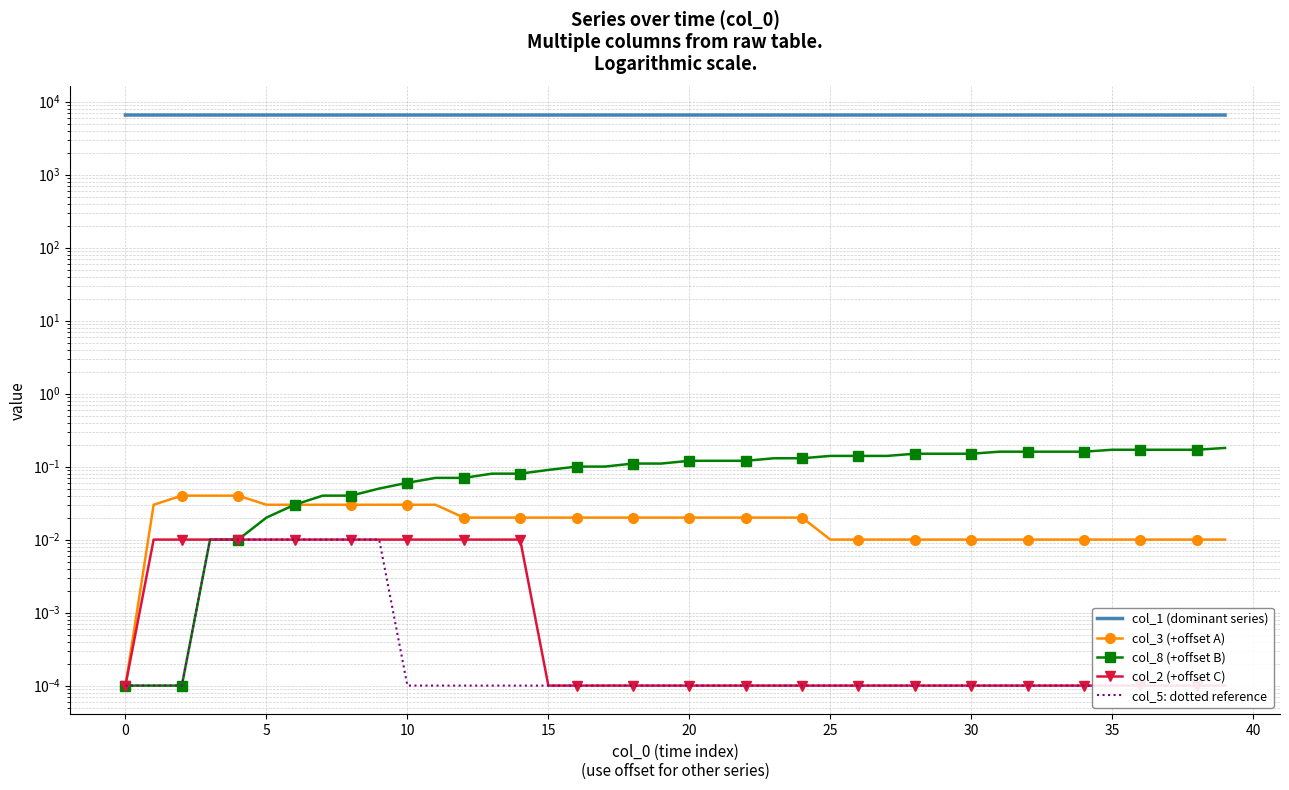

Where is col_1 (dominant series) nearest to the value 6541?

37